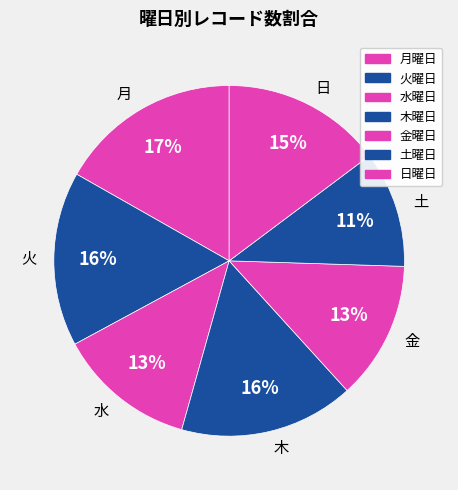

Approximately how many times larger is the value at 土 compared to 木?

0.7